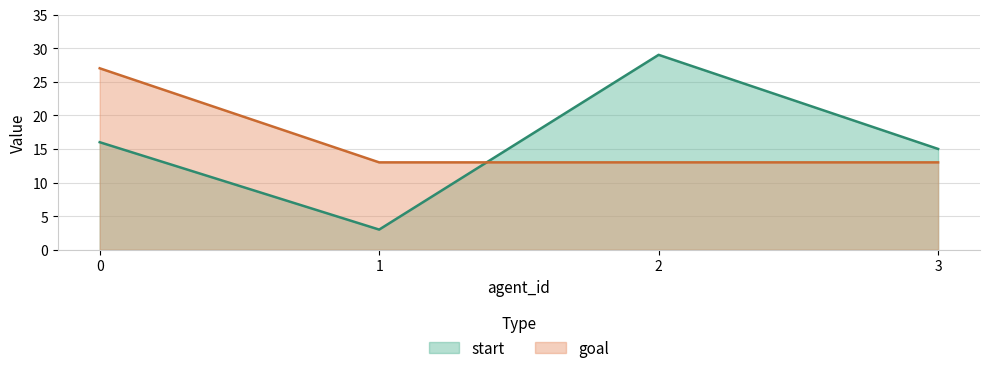

Rank the series by their average value, from highest to lowest.

goal, start